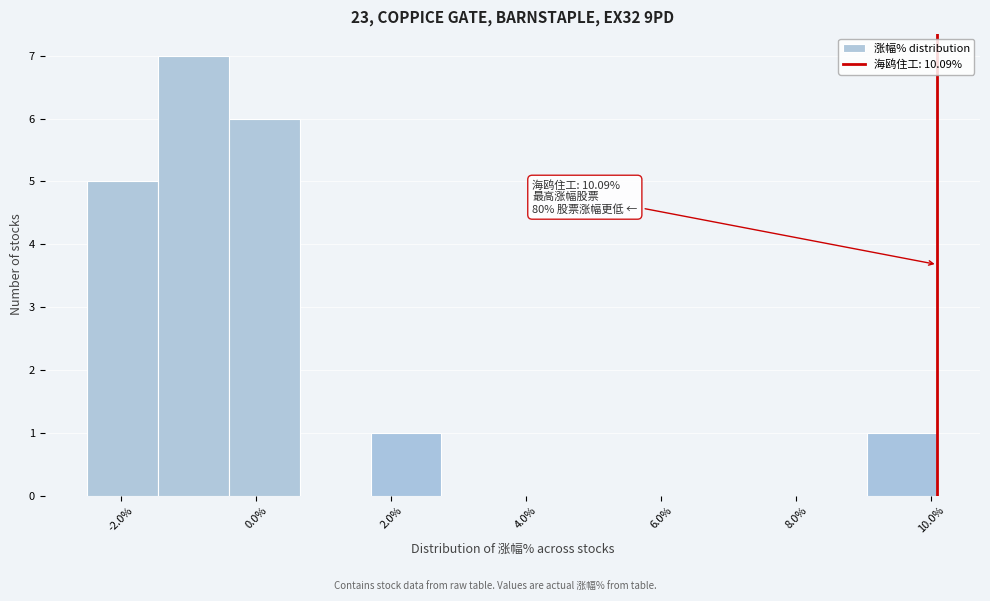

Over which range of the x-axis is the bar tallest?

-1.4 to -0.4